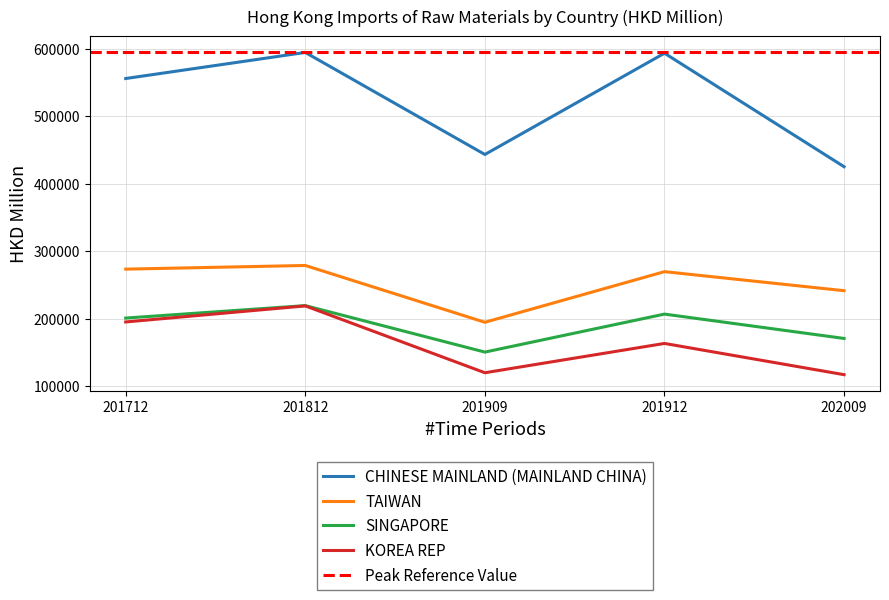

How many data points does each series have?

5